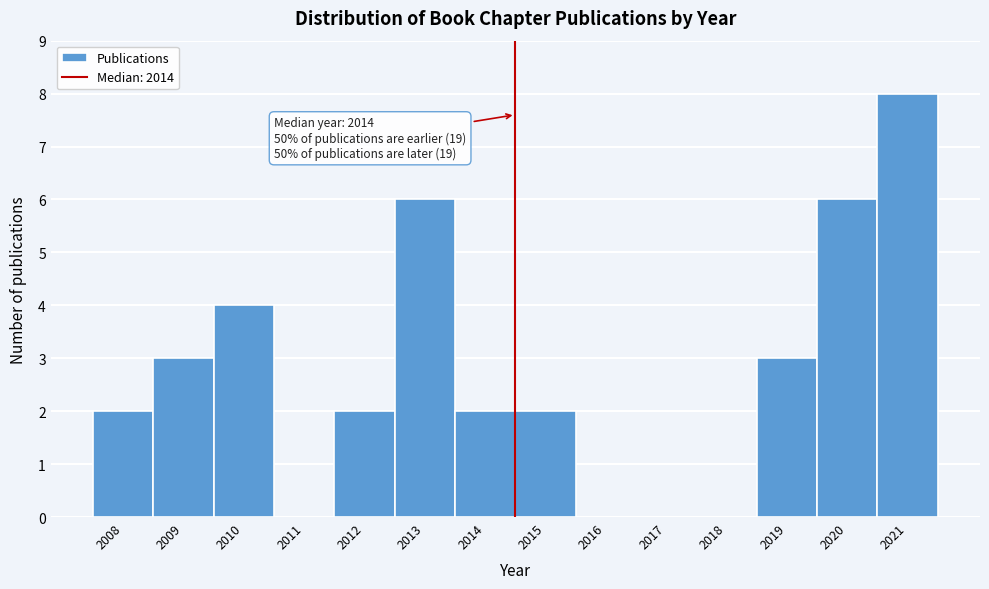

Which range on the x-axis has the tallest bar?

2020.5 to 2021.5